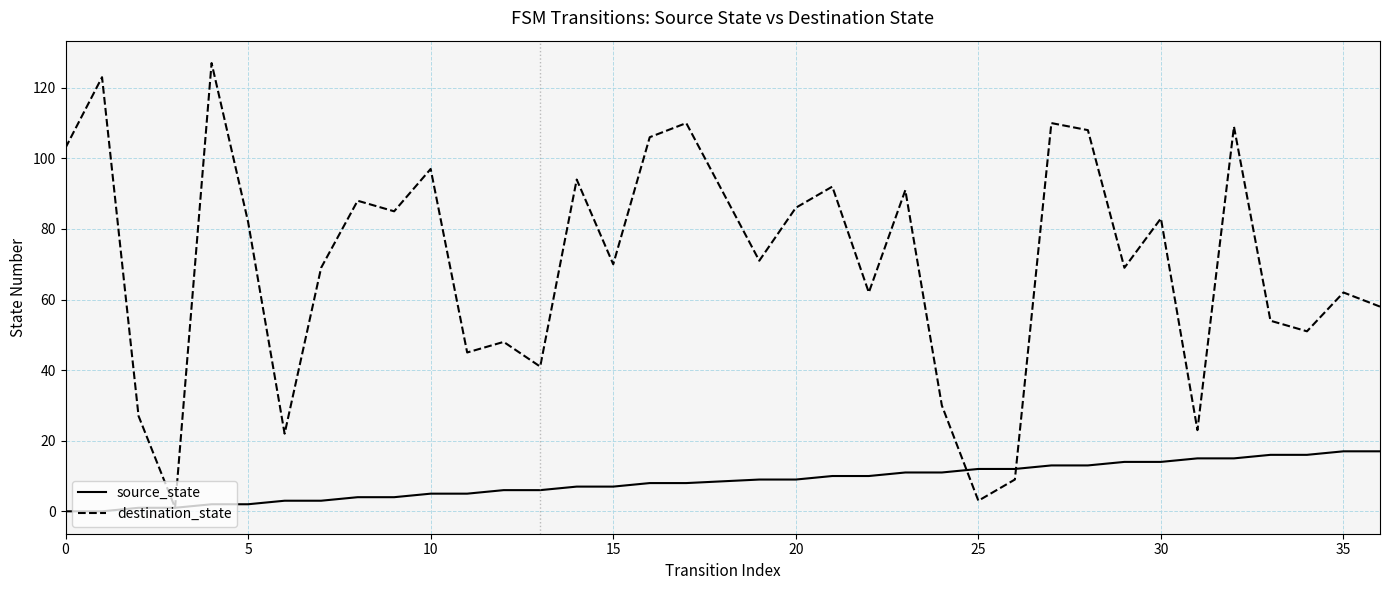

Which series has the widest spread of values?

destination_state